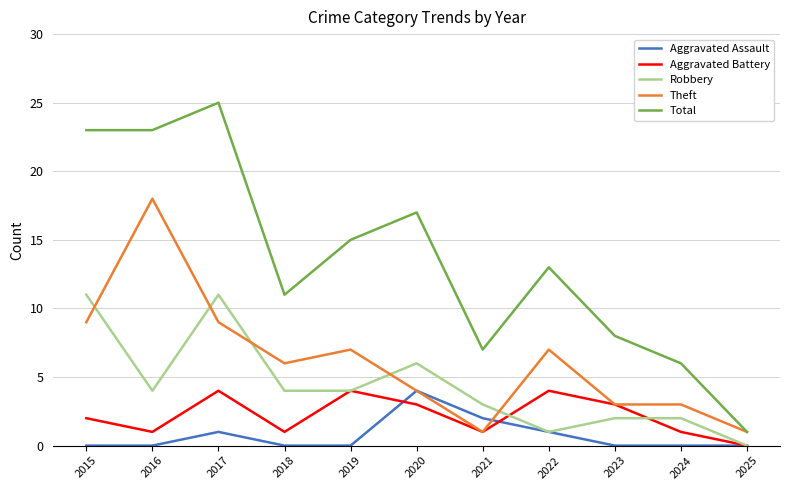

How many distinct data groups are displayed?

5